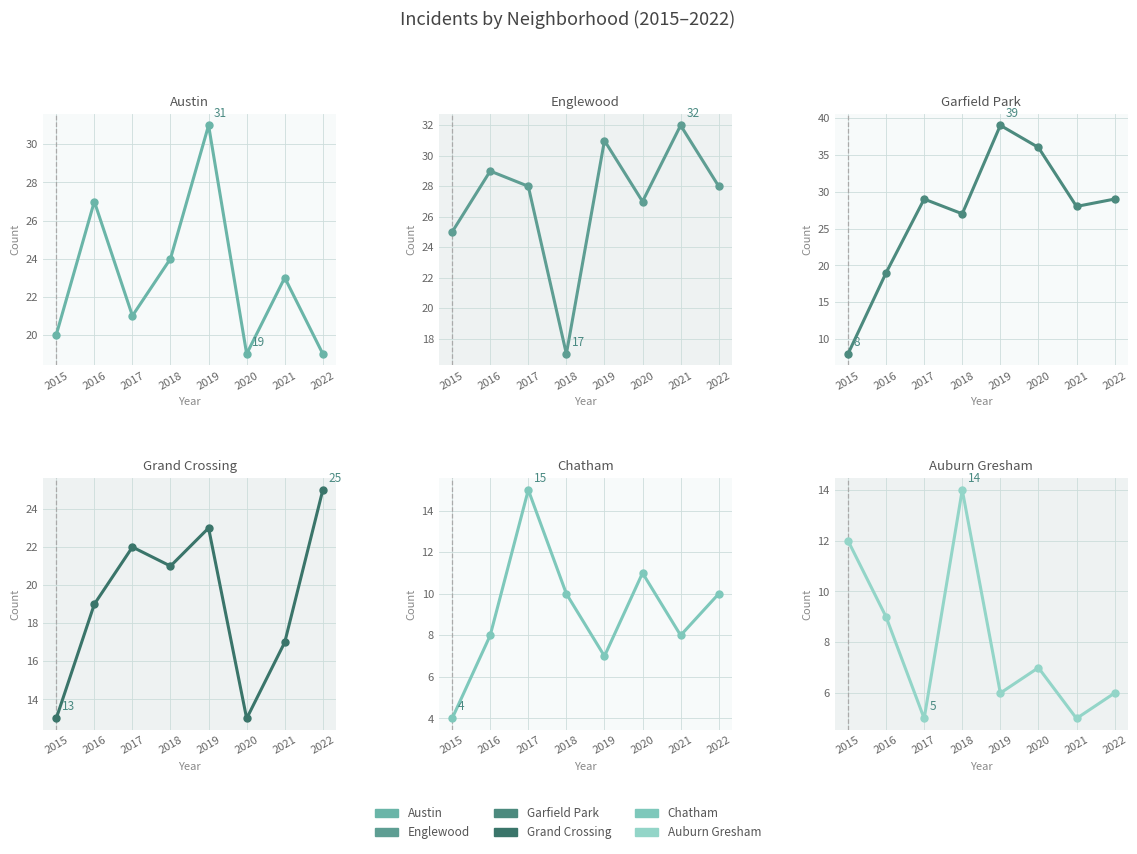

What is the value of the Auburn Gresham point at the 5th from the left?

6